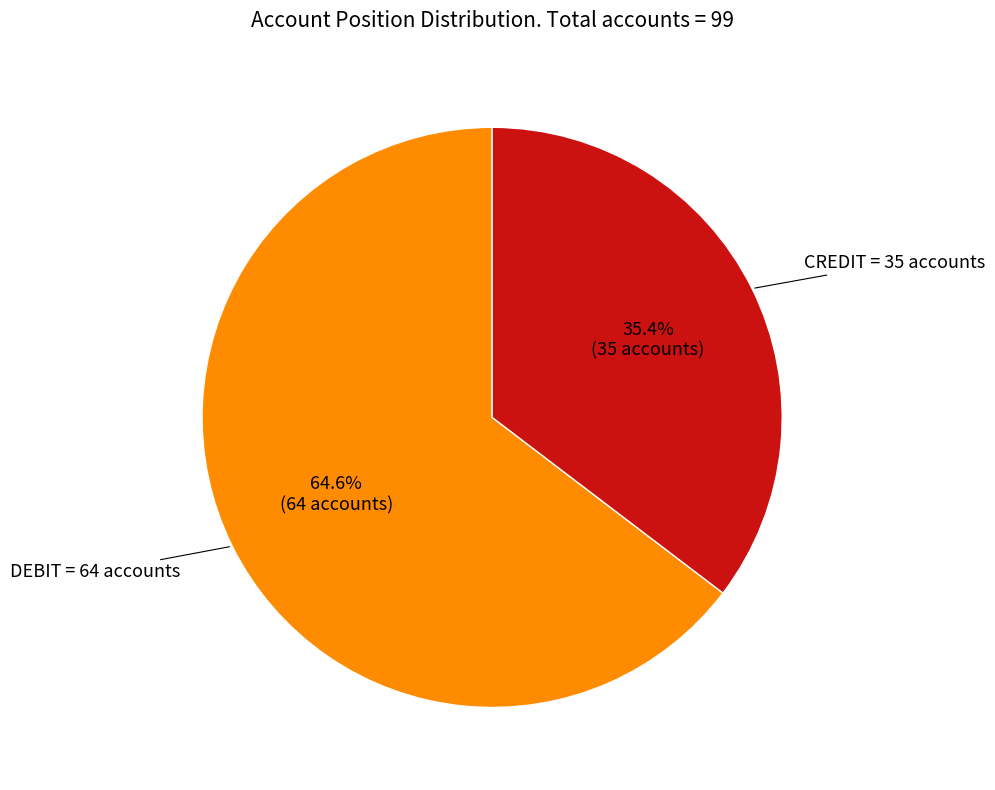

Is it true that DEBIT is 70% of the pie?

False